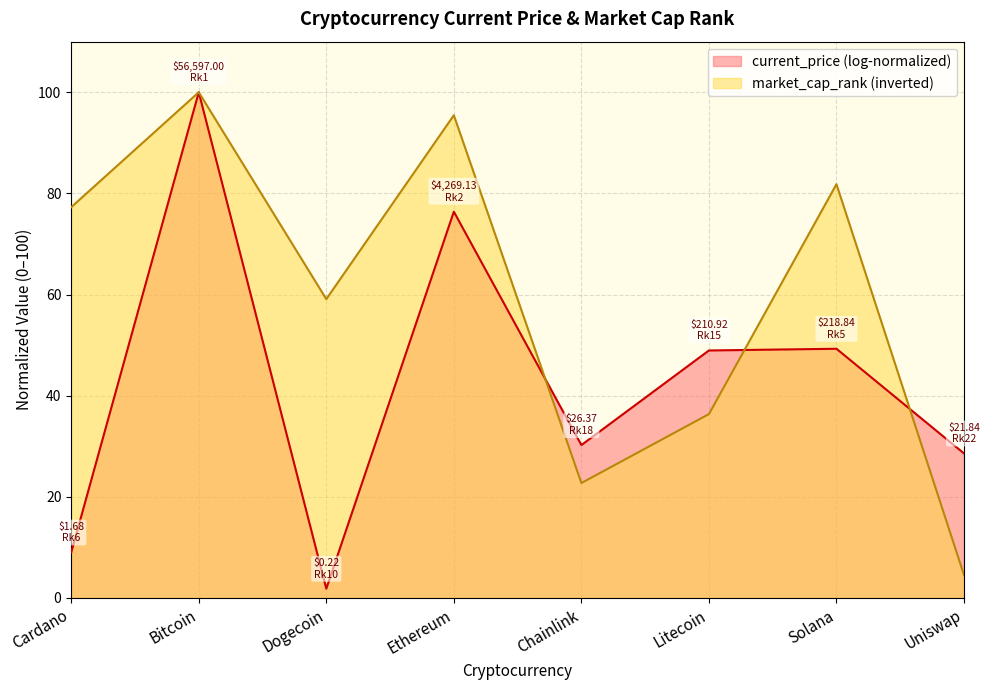

What is the maximum value shown in the chart?

100.0